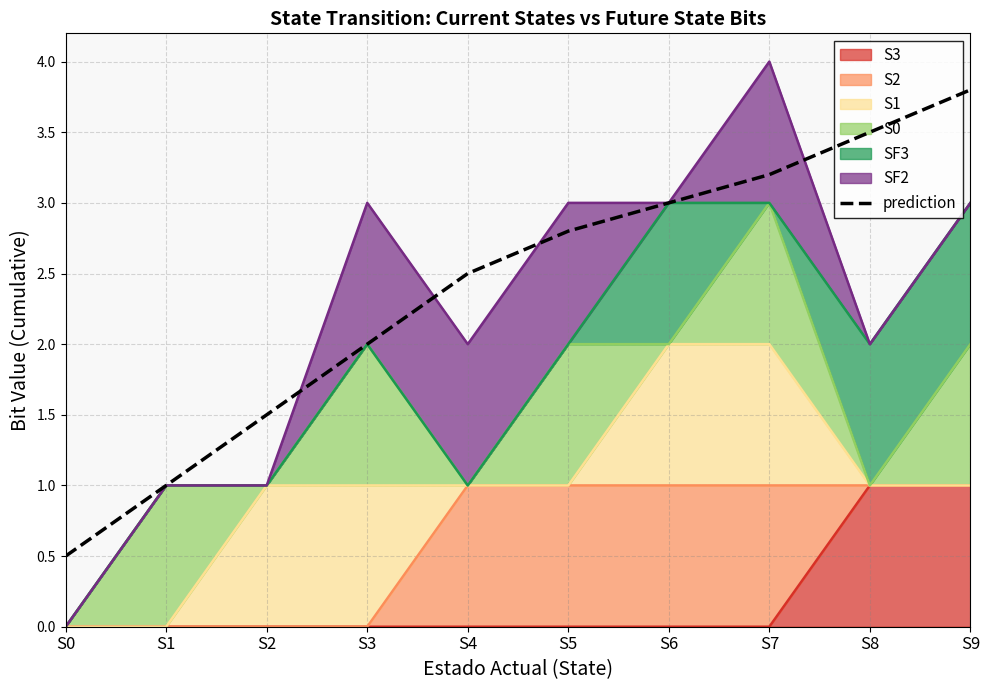

Reading left to right, what are all the values shown in this chart?

0.5	1.0	1.5	2.0	2.5	2.8	3.0	3.2	3.5	3.8